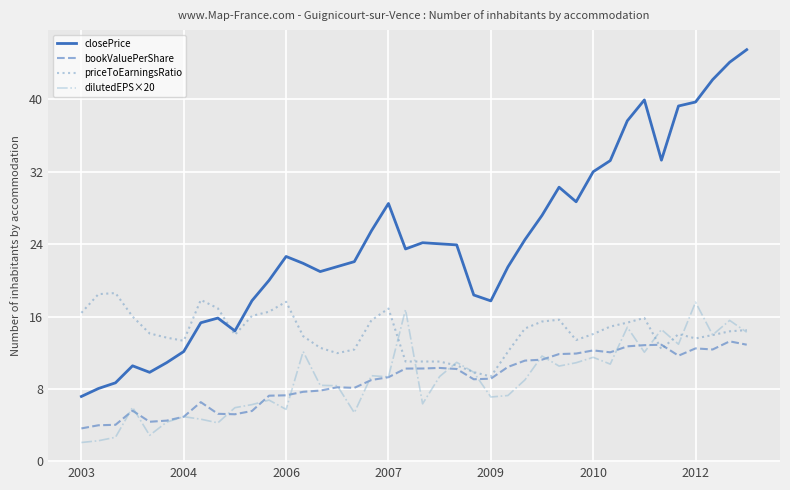

True or false: bookValuePerShare and closePrice intersect in this chart.

False